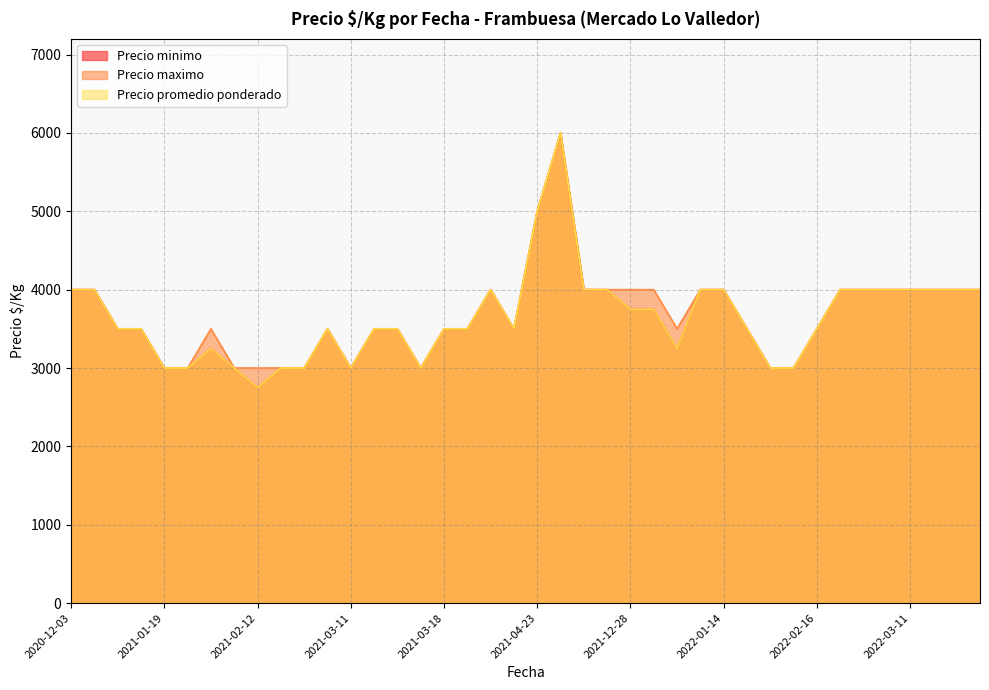

What is the difference between the second highest and minimum values in the Precio maximo series?

2000